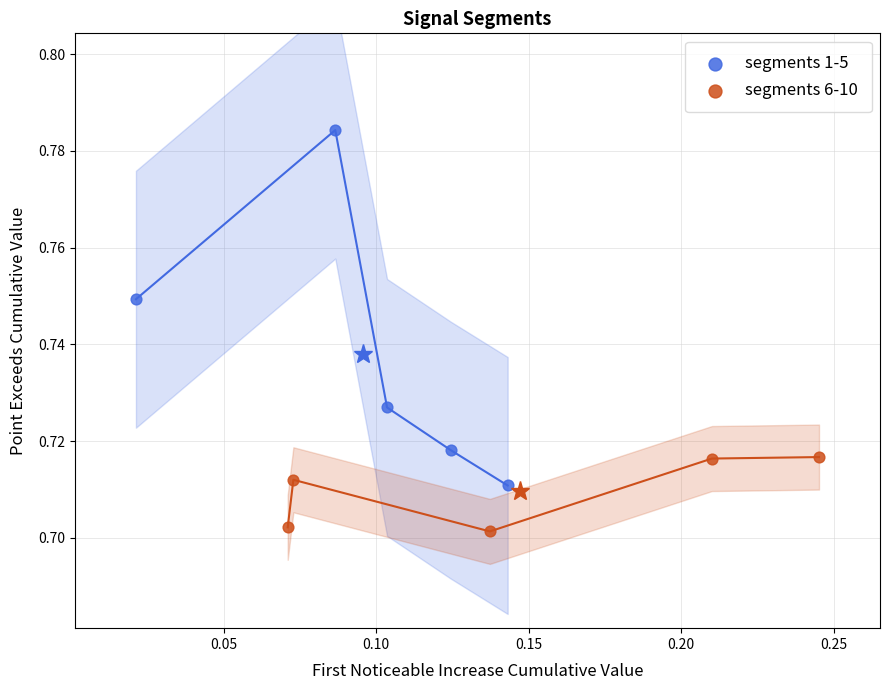

Which series has the widest spread of Y values?

segments 1-5